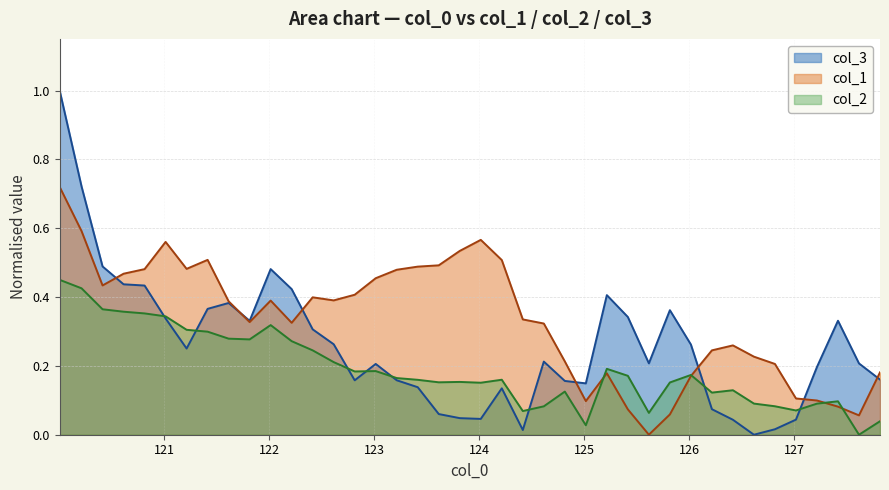

Count the number of categories in the chart.

40